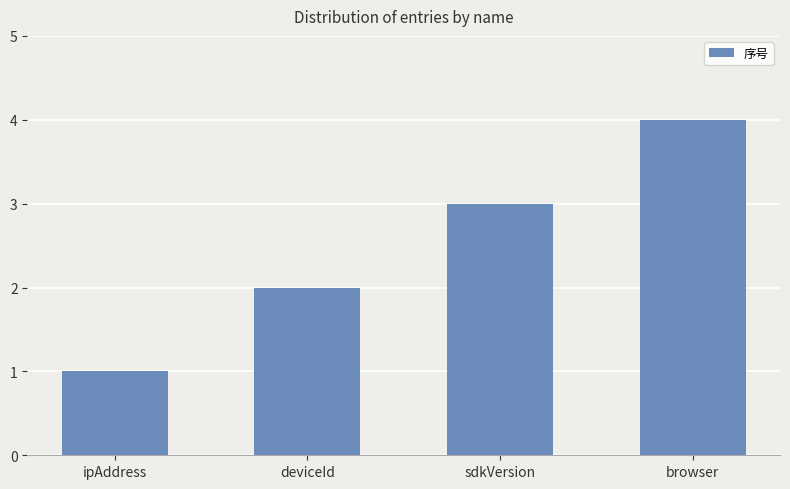

What is the label of the 1st bar from the left?

ipAddress